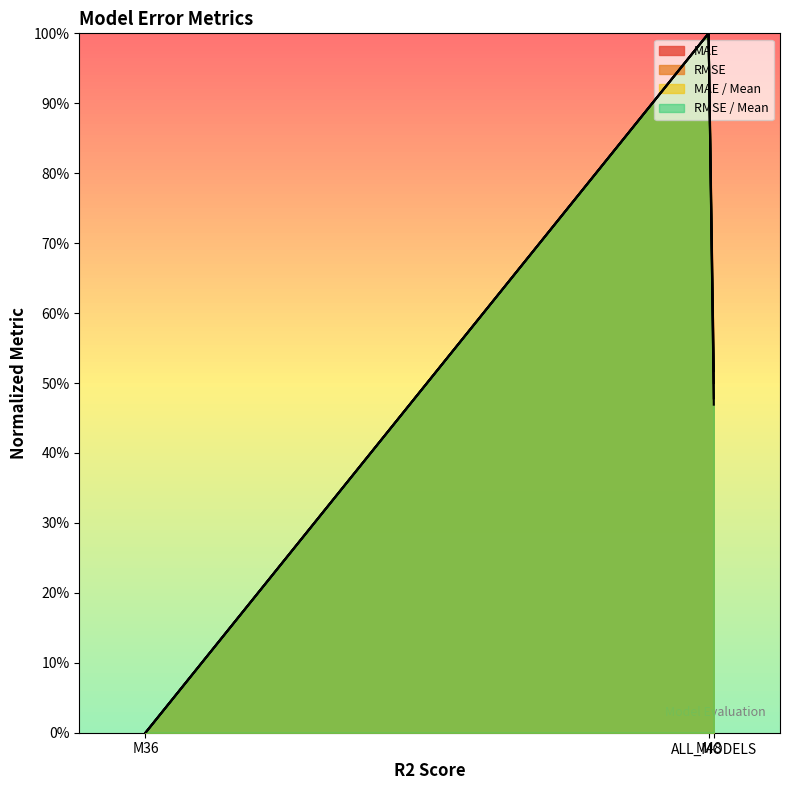

What is the maximum value shown in the chart?

1.0